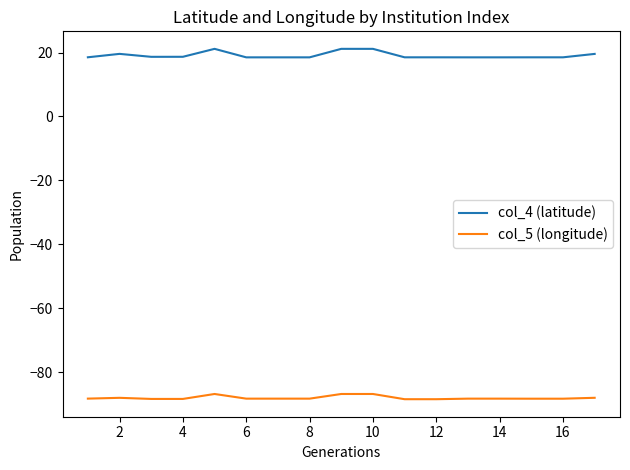

Which series has the widest spread of values?

col_4 (latitude)